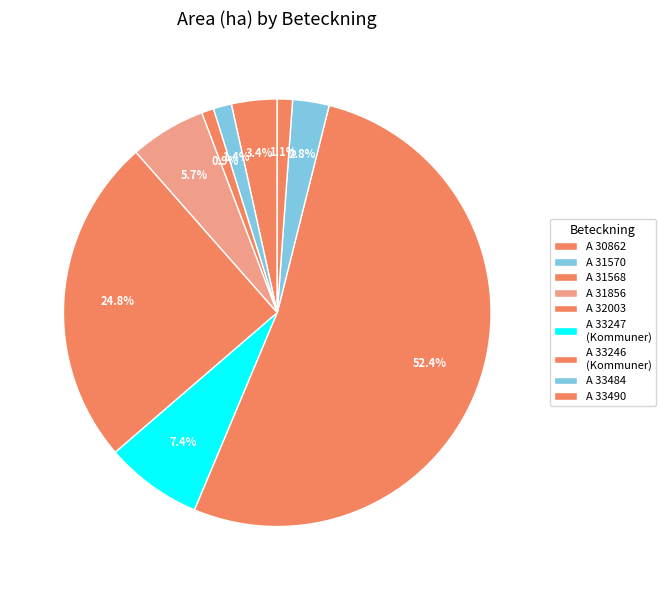

How many slices are in this pie chart?

9